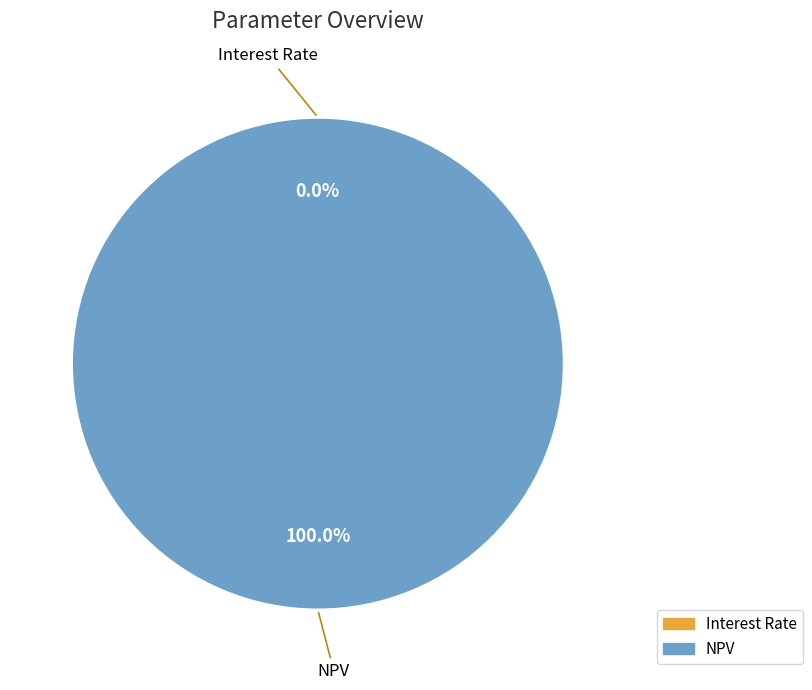

Which slice represents more than half of the pie?

NPV